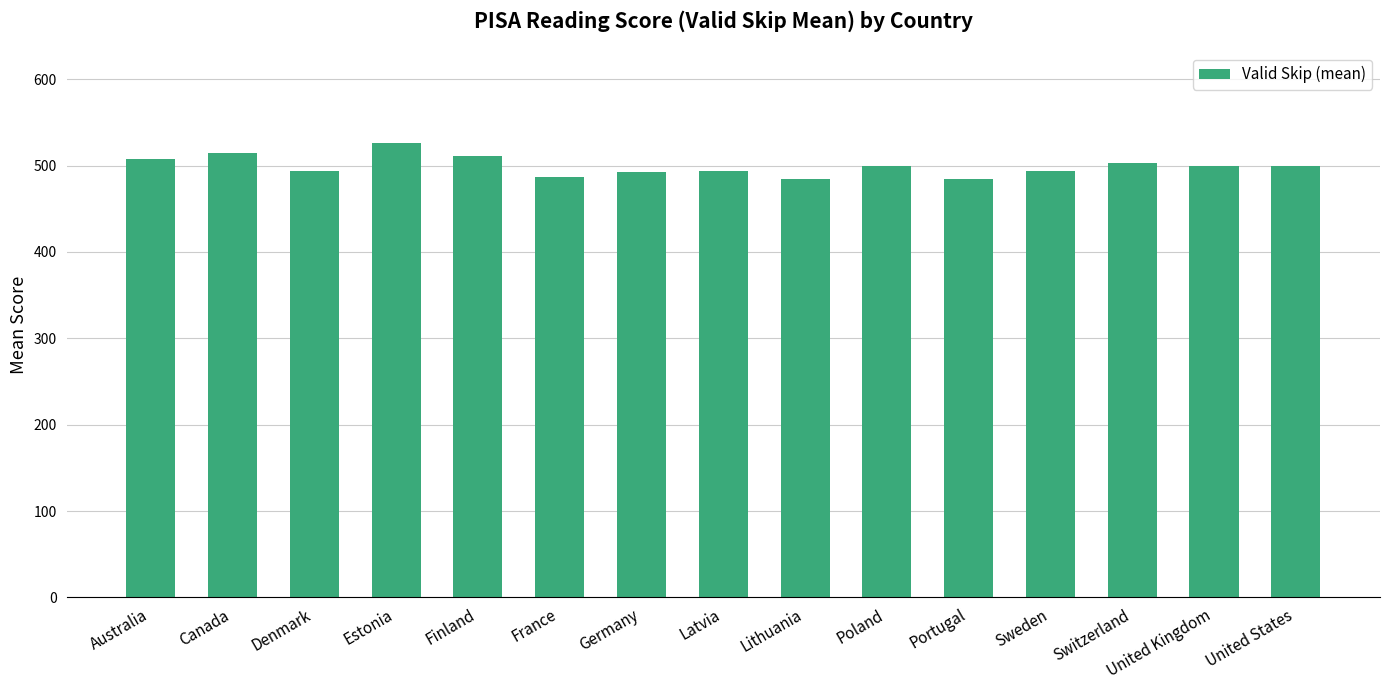

What is the label of the 9th bar from the left?

Lithuania